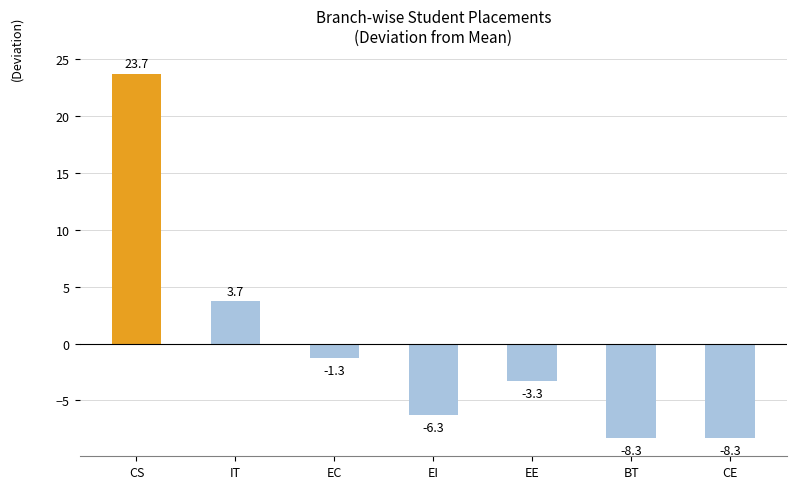

What is the label of the 5th bar from the left?

EE